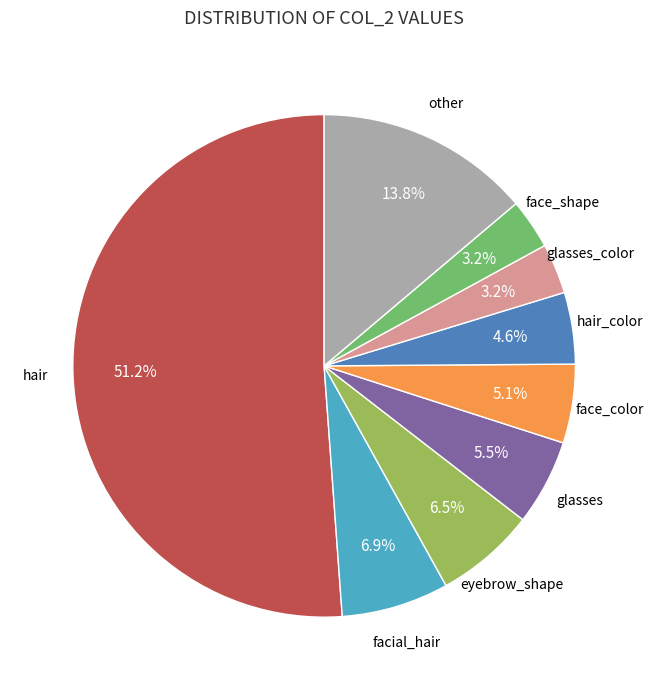

What is the largest slice in the pie chart?

hair